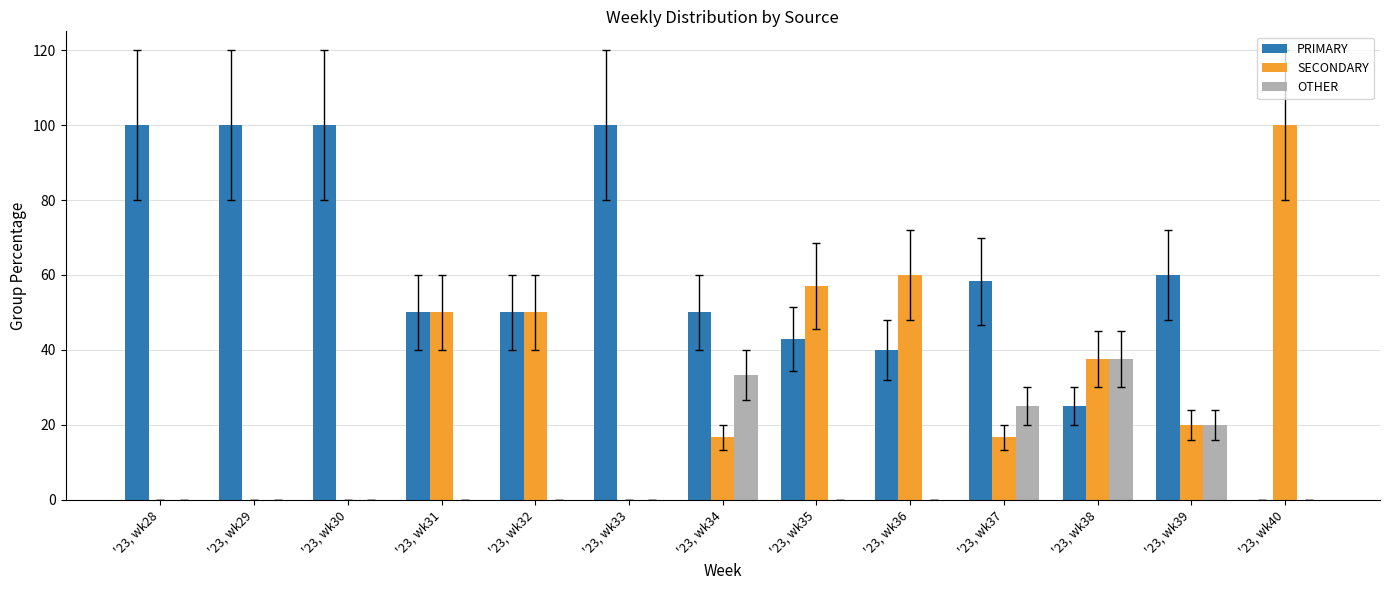

Are the bars grouped side by side (vs. stacked)?

Yes